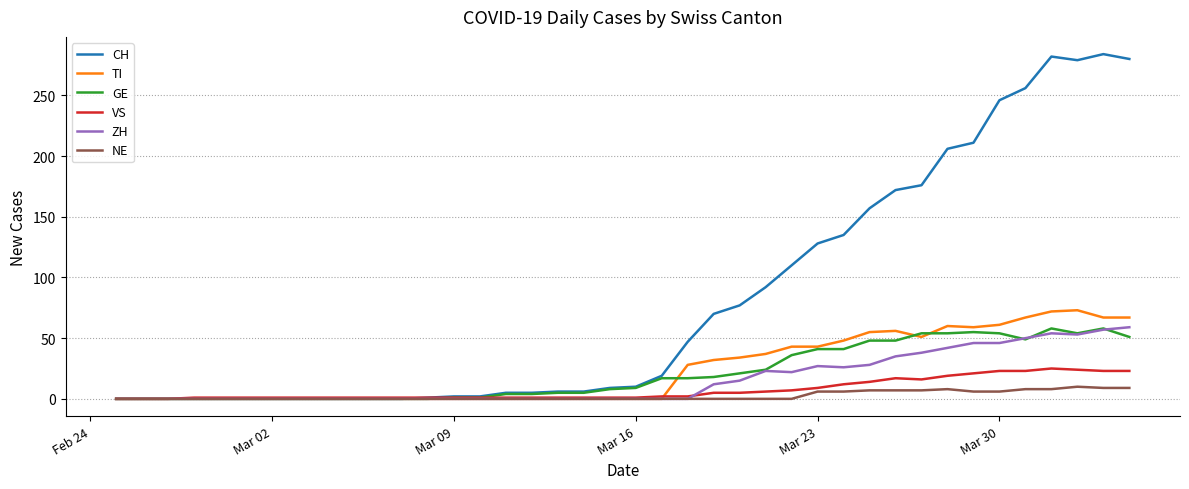

What is the maximum value shown in the chart?

284